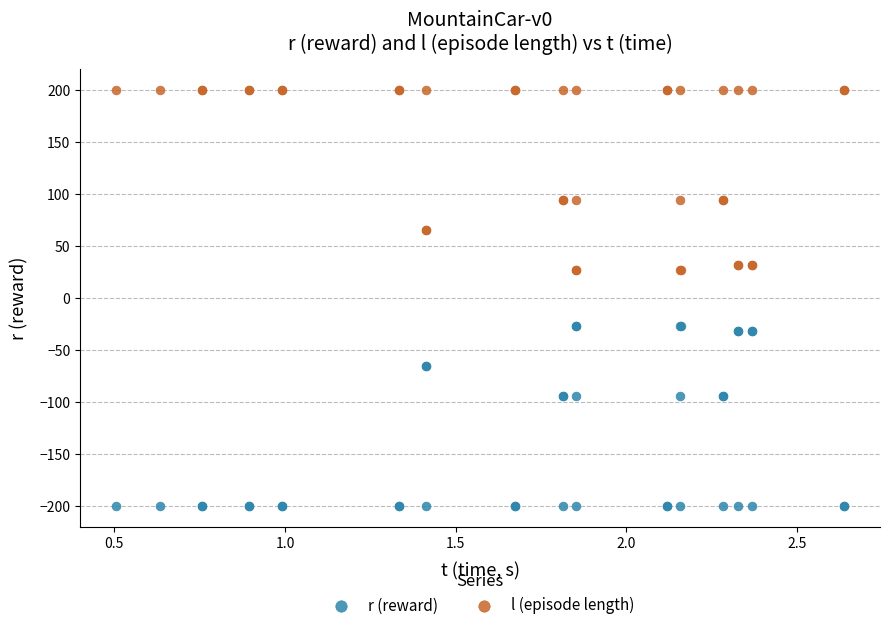

What are all the series names shown in the legend?

r (reward), l (episode length)